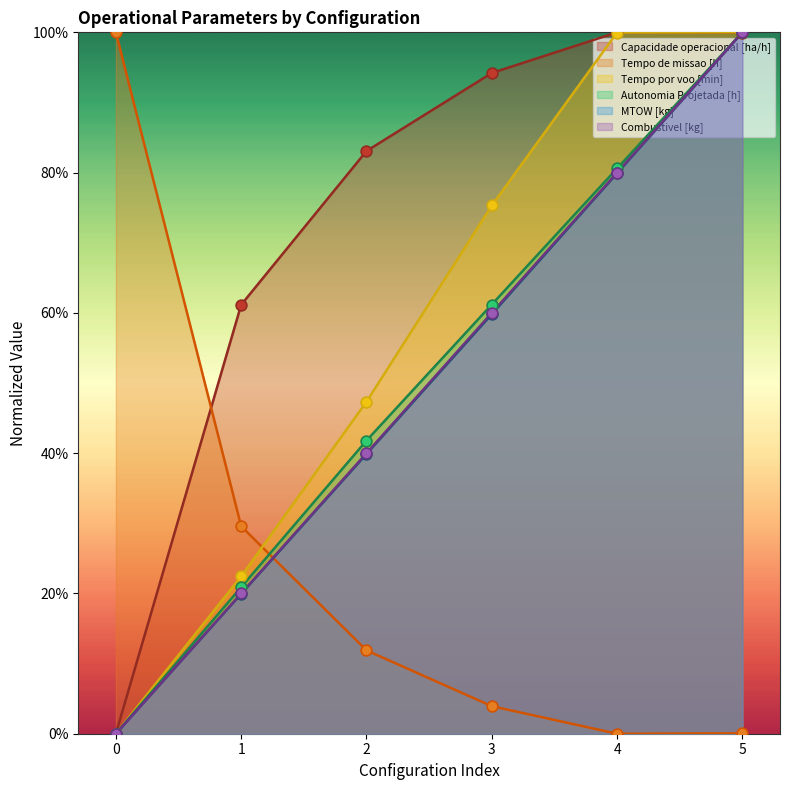

At which category is the sum across all series the highest?

5